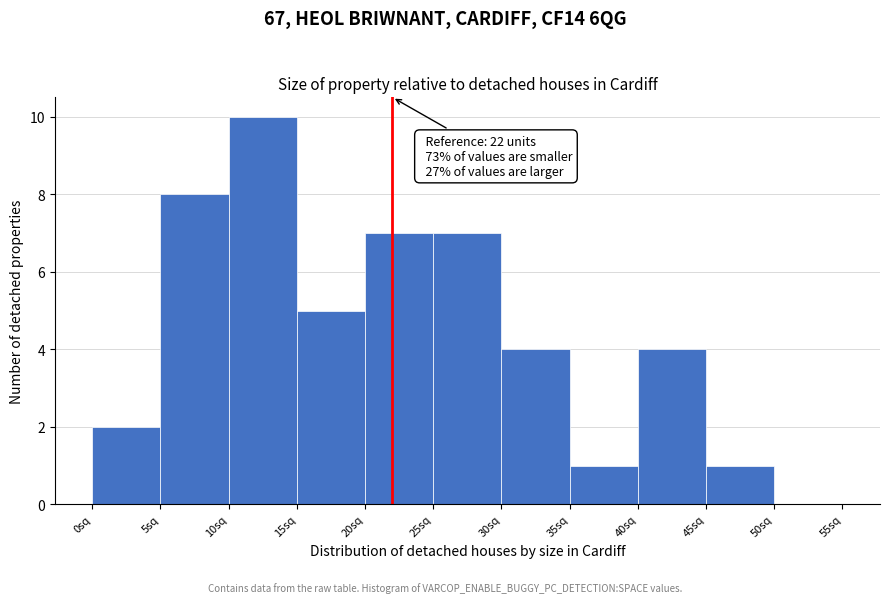

Over which range of the x-axis is the bar tallest?

10 to 15